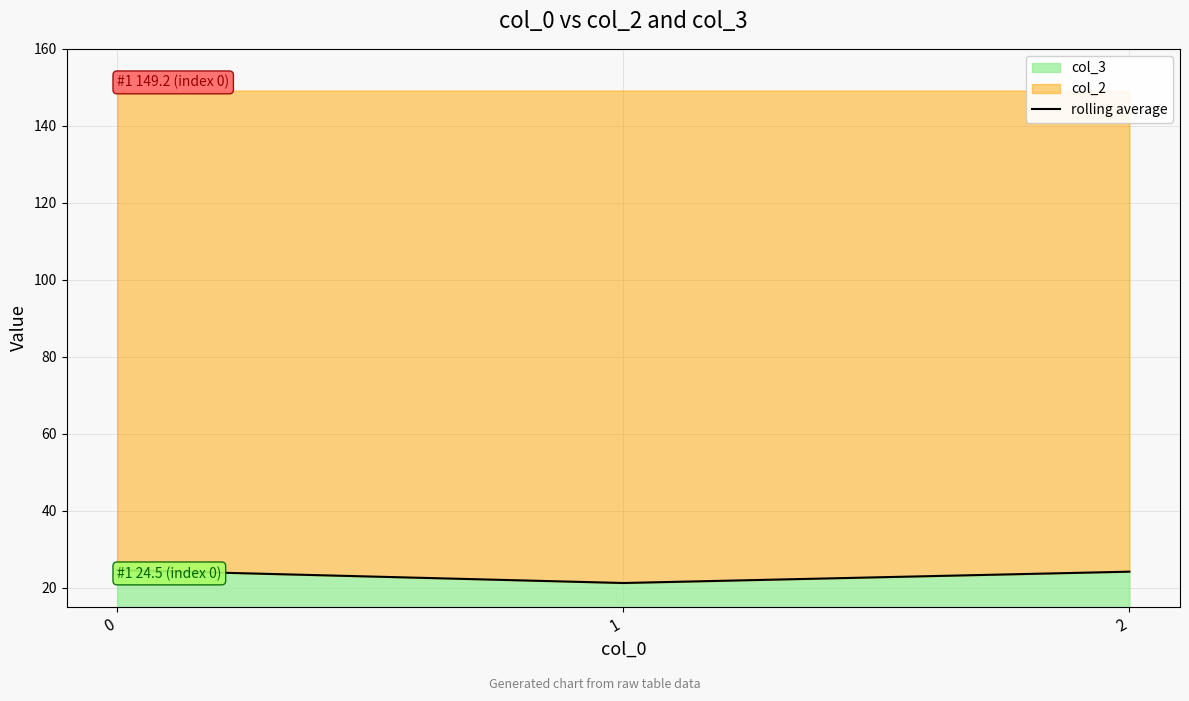

What is the maximum value for col_3?

24.5